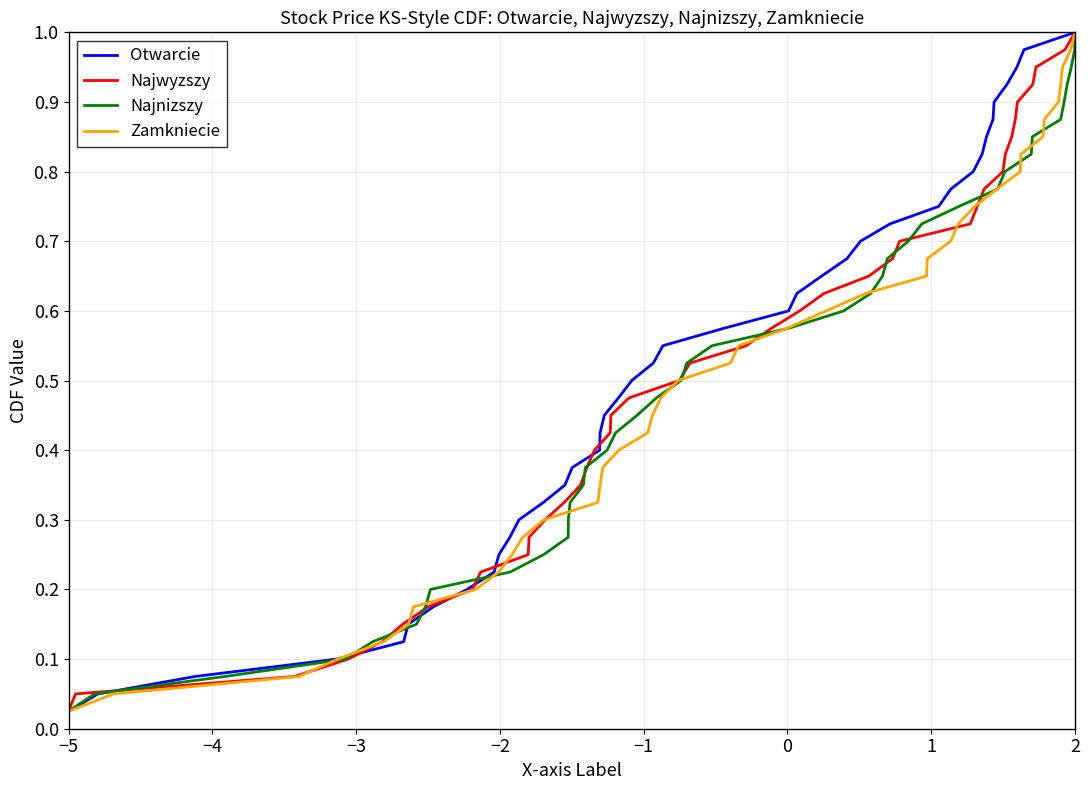

What is the difference between the maximum and second lowest values in the Otwarcie series?

0.9